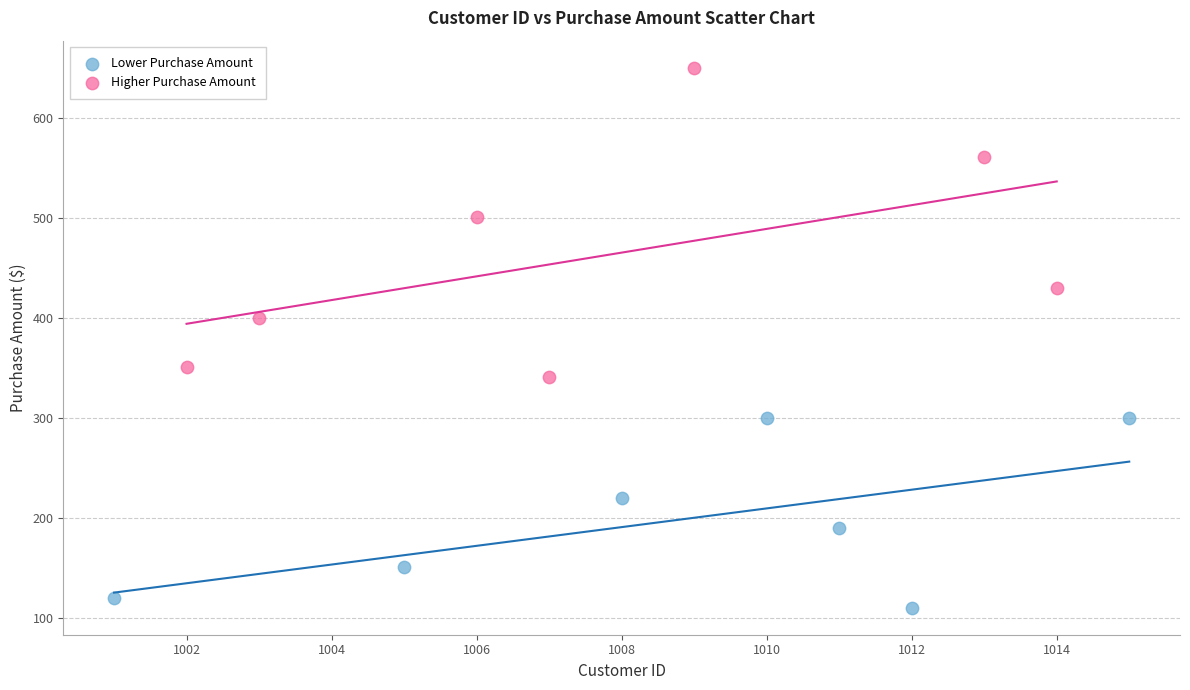

Which series has the widest spread of Y values?

Higher Purchase Amount